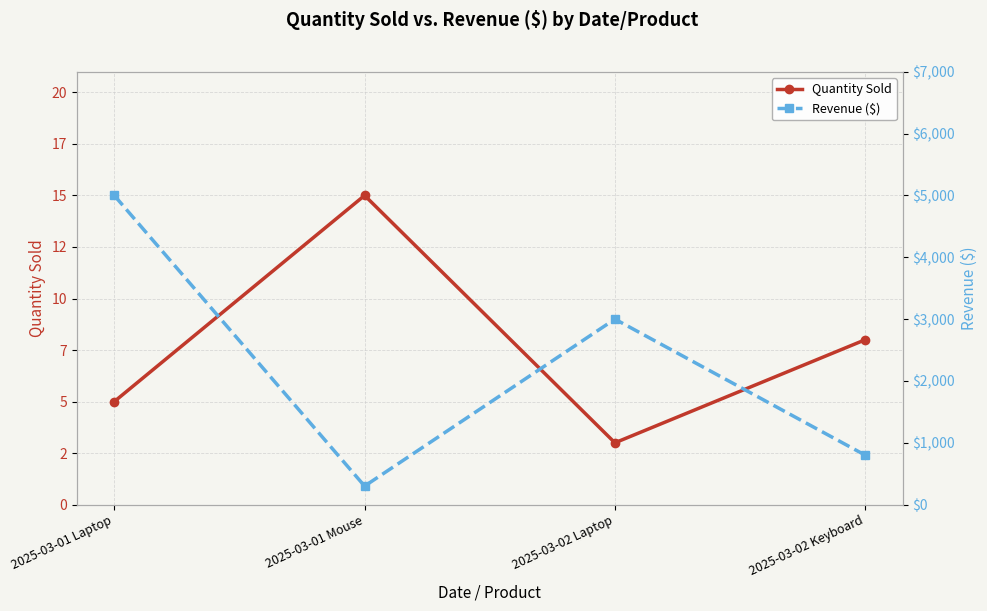

True or false: Revenue ($) and Quantity Sold intersect in this chart.

False